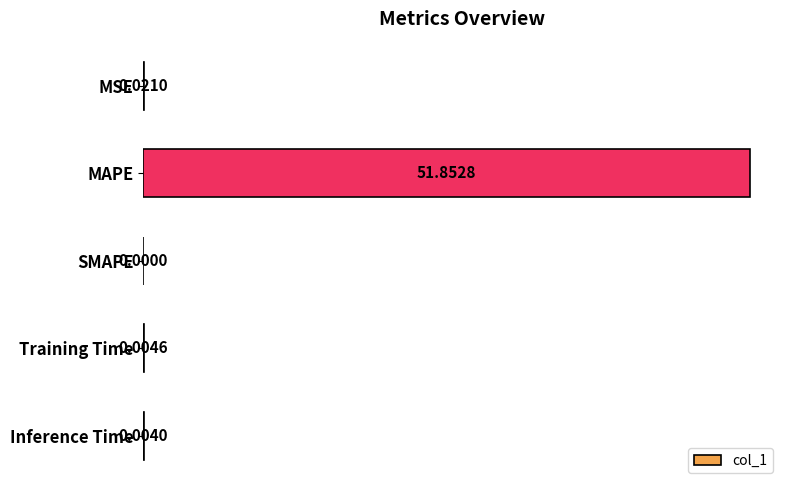

What is the sum of all values?

51.9